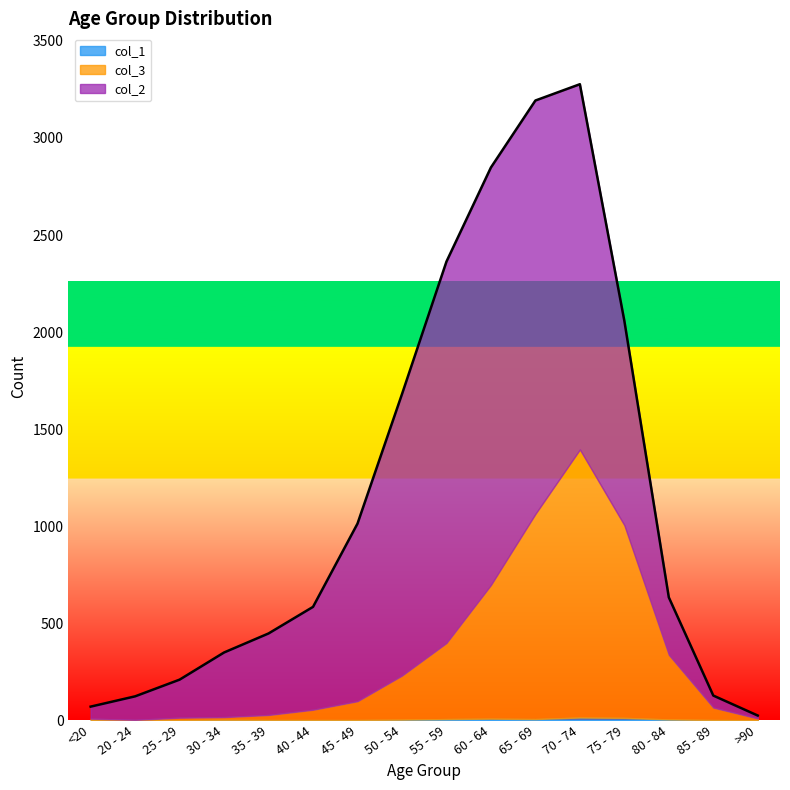

What position from the right is 70 - 74?

5